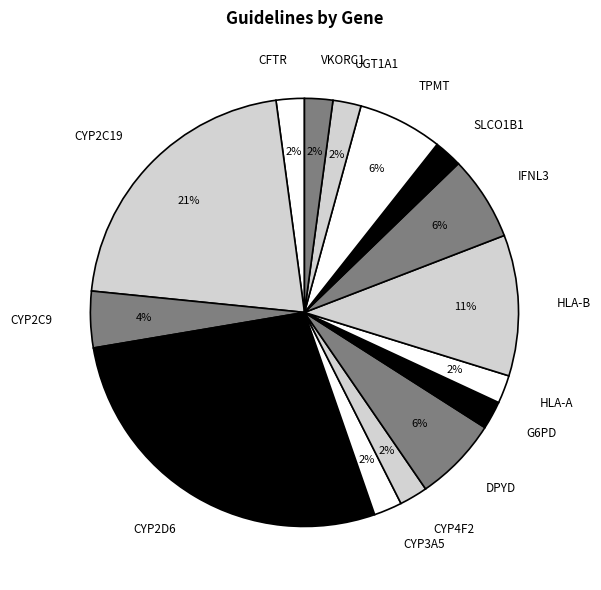

To the nearest percent, what is the combined percentage of CYP2C19 and CYP4F2?

23%